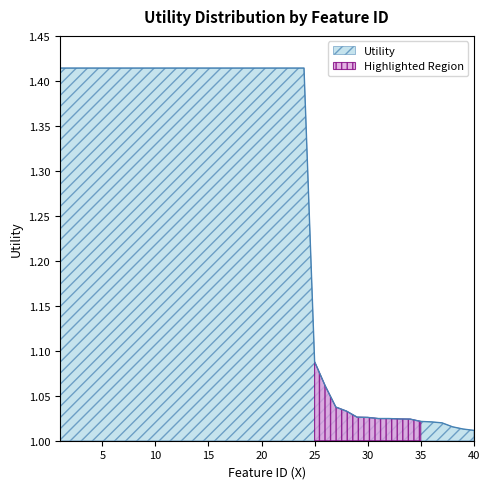

Rank the categories by value from lowest to highest.

40, 39, 38, 37, 36, 35, 34, 33, 31, 32, 30, 29, 28, 27, 26, 25, 1, 2, 3, 4, 5, 6, 7, 8, 9, 10, 11, 12, 13, 14, 15, 16, 17, 18, 19, 20, 21, 22, 23, 24